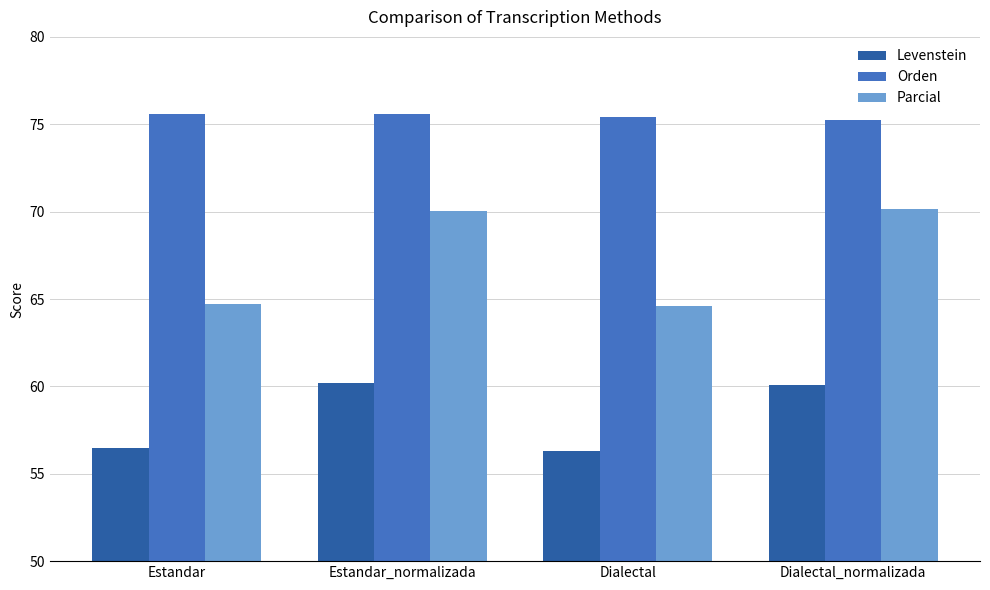

What is the difference between the highest and lowest values at Estandar_normalizada?

15.4